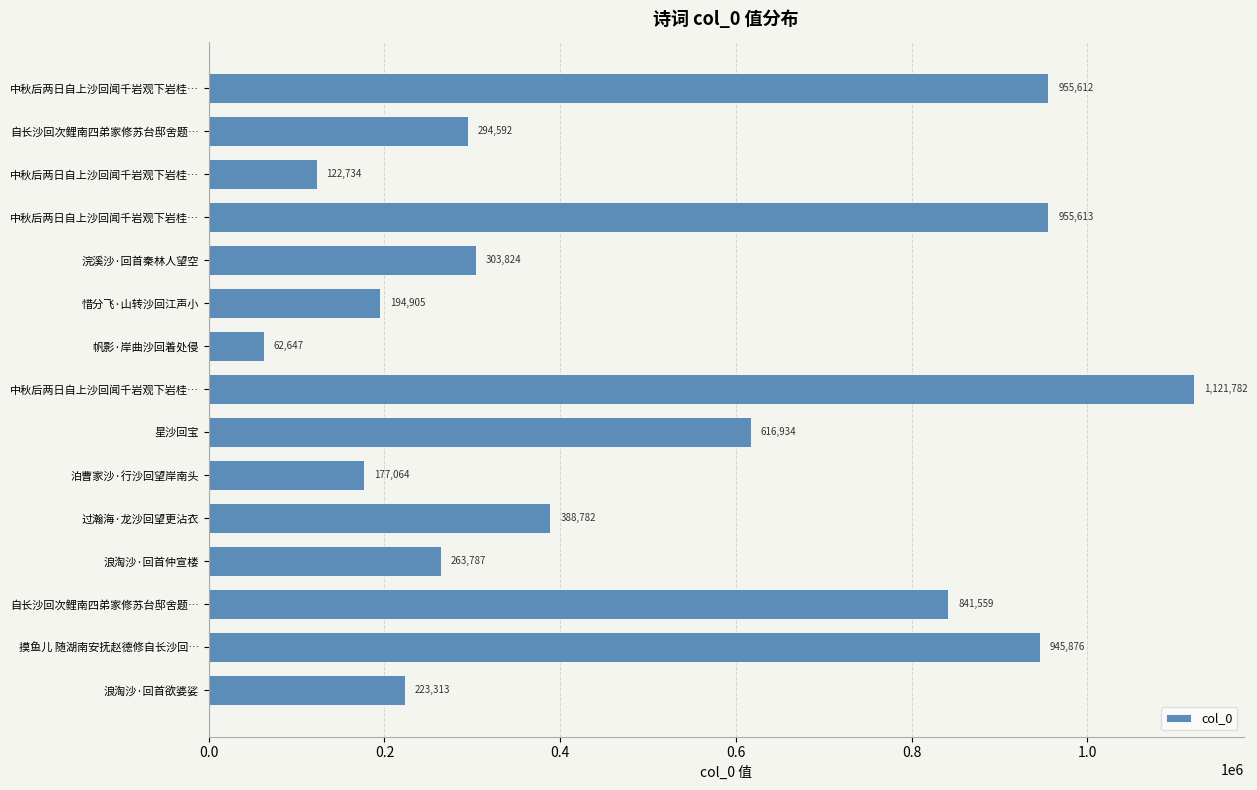

What is the minimum value shown in the chart?

62647